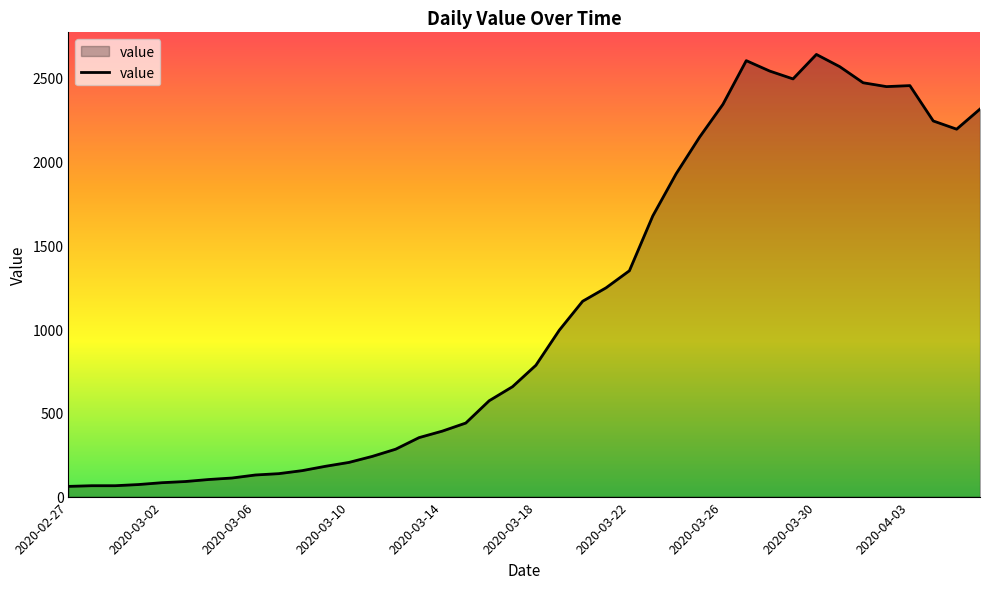

What is the minimum value shown in the chart?

61